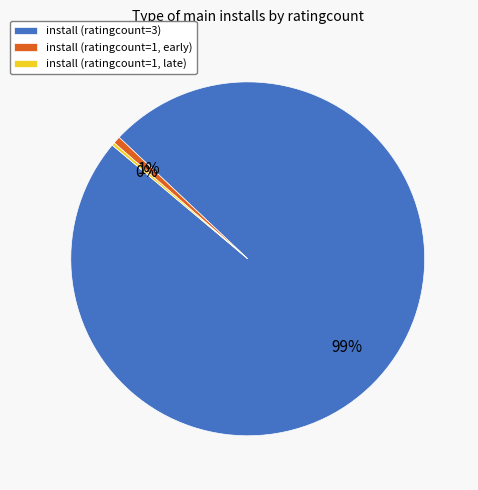

Which has a higher value, install (ratingcount=1, early) or install (ratingcount=3)?

install (ratingcount=3)